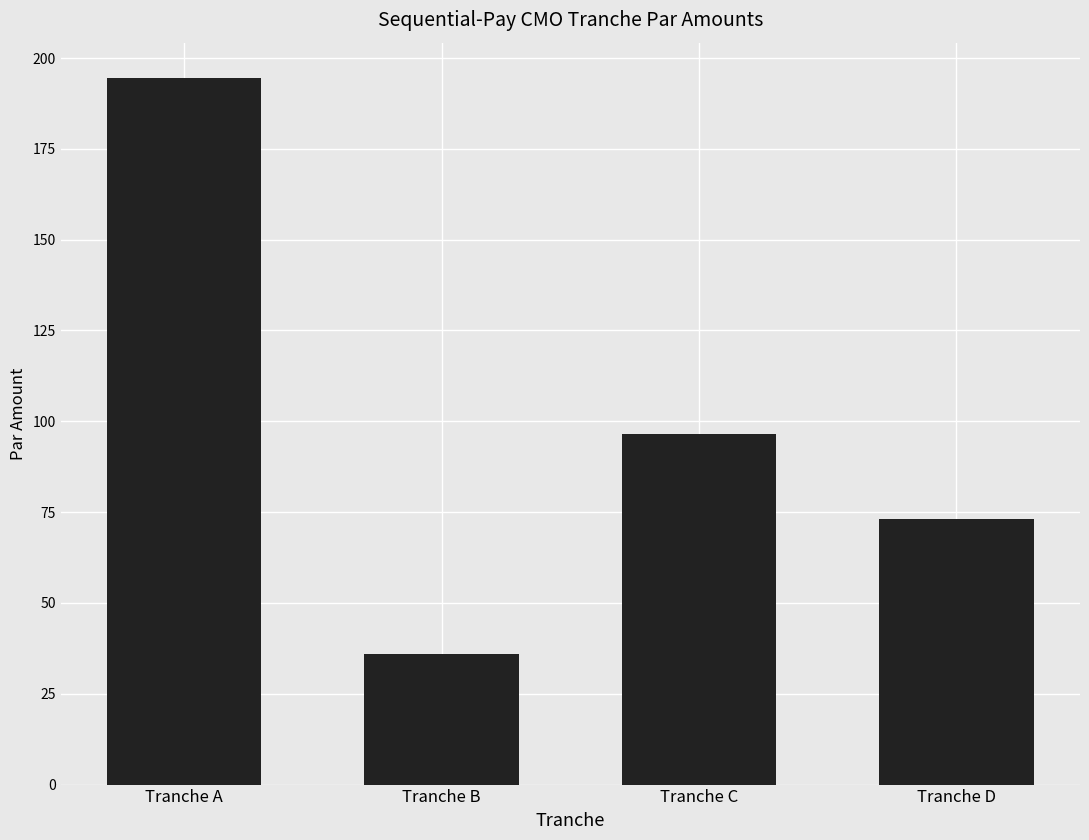

What is the difference between the second highest and second lowest values?

23.5